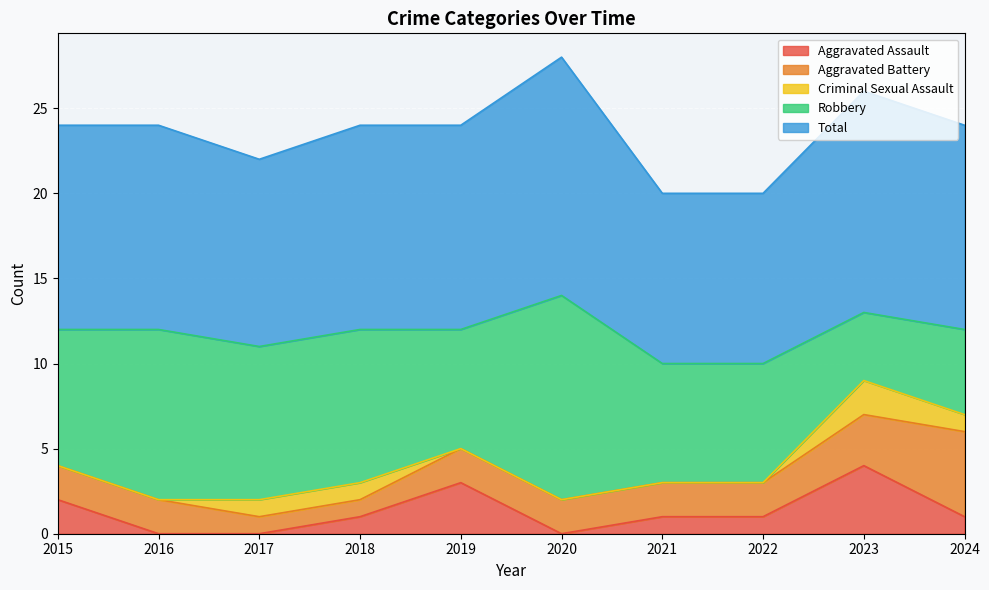

What is the difference between the highest and lowest values at 2015?

12